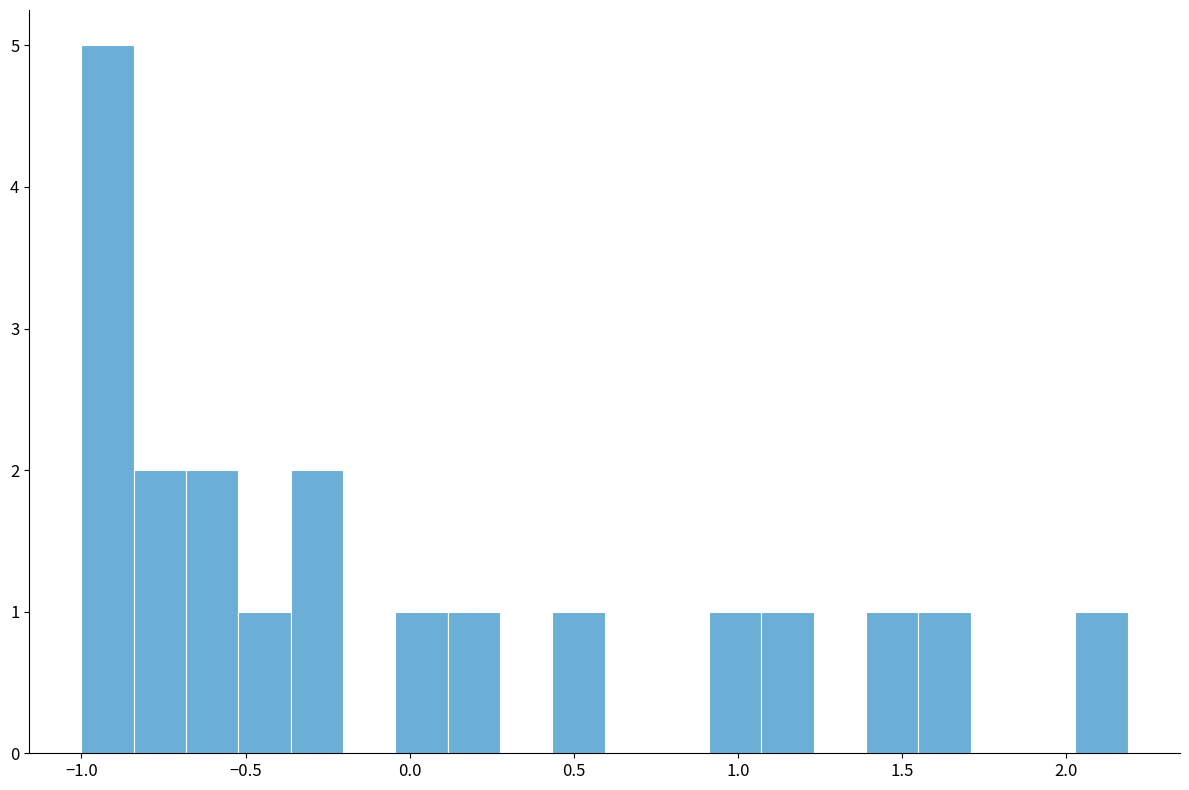

Read against the x-axis, roughly where is the centre of the tallest bar?

-0.90